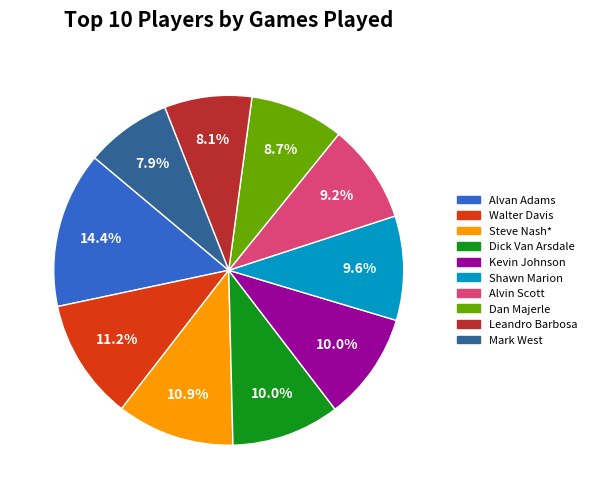

Is there any slice that represents more than half of the pie?

No